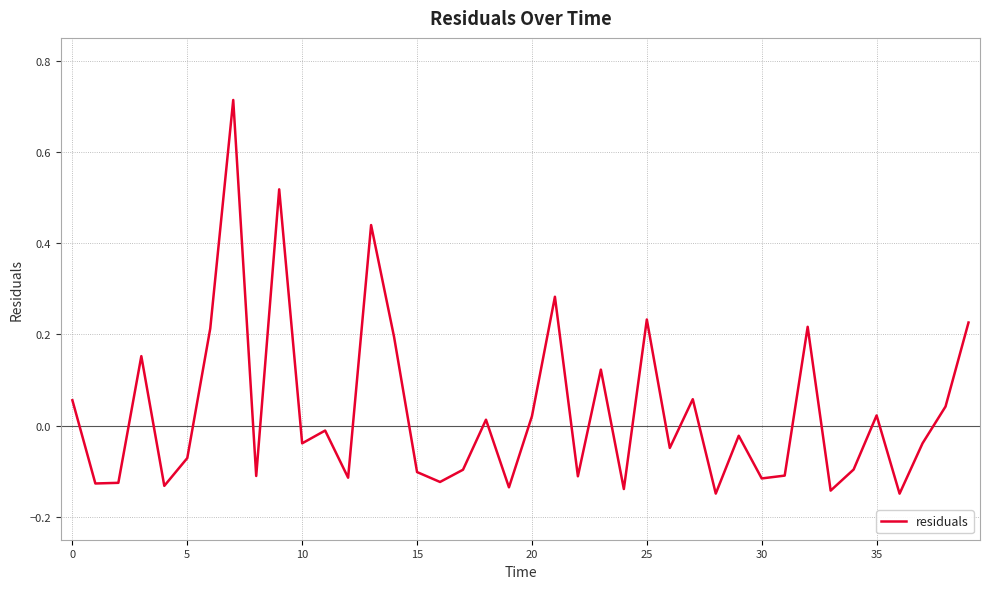

What is the difference between the maximum and minimum values?

0.9